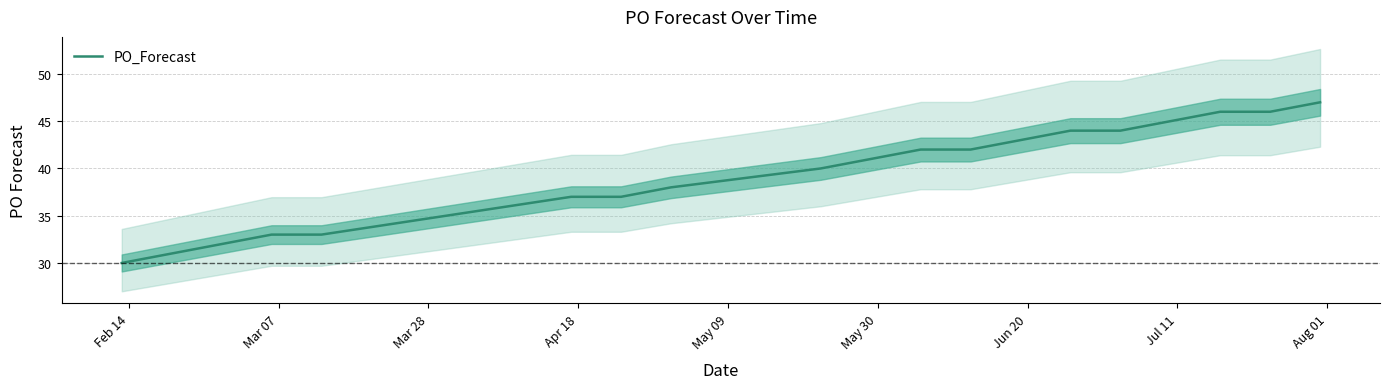

Count the number of values greater than 42.

7